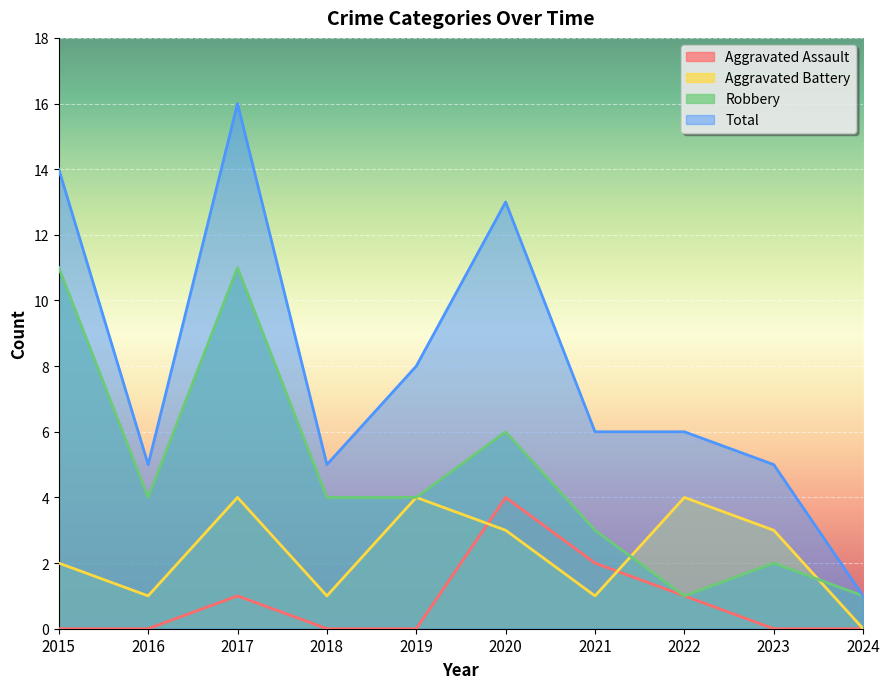

What is the greatest value displayed?

16